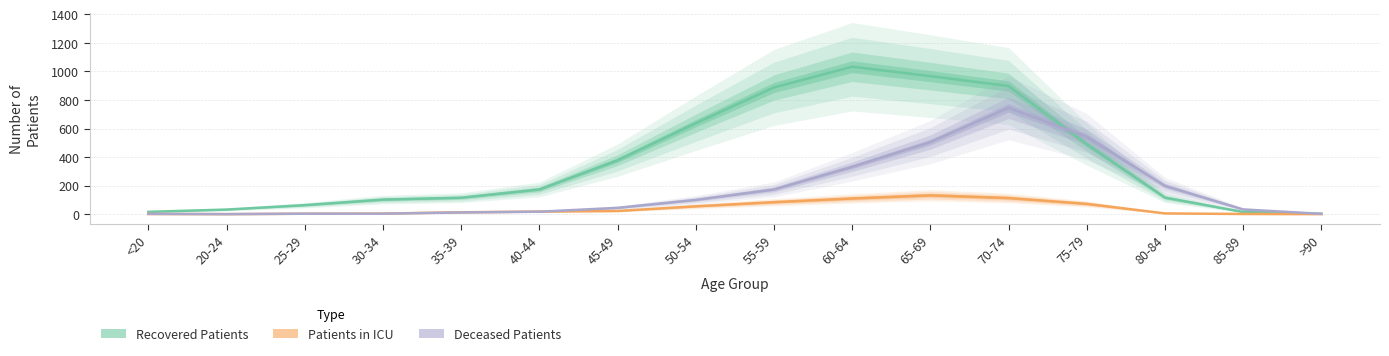

List the series in order of their peak value, highest first.

Recovered Patients, Deceased Patients, Patients In Icu